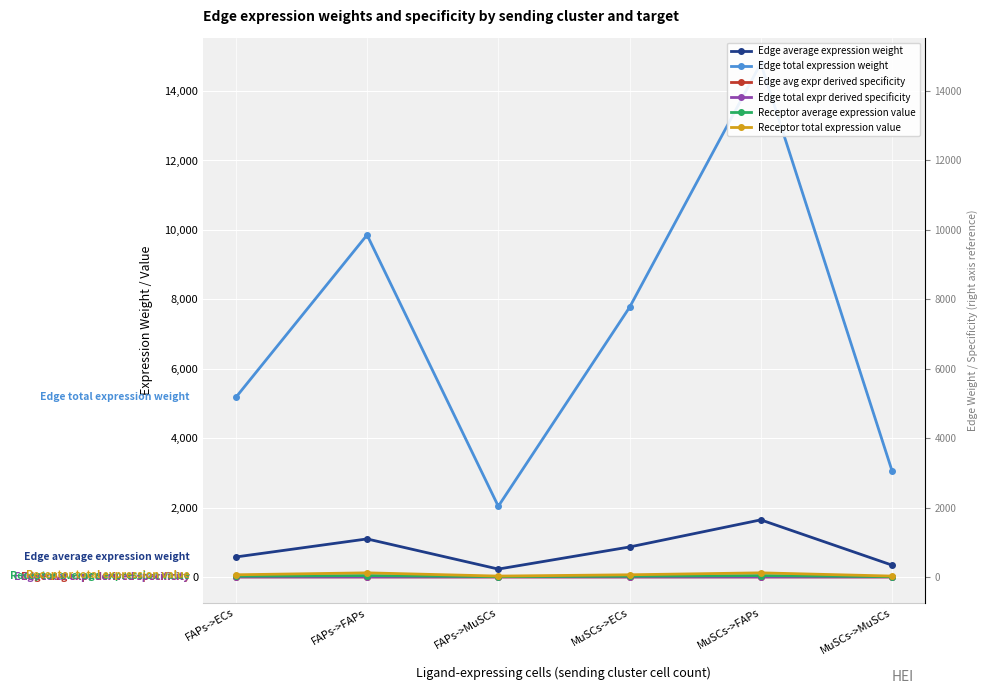

How many data points does each series have?

6